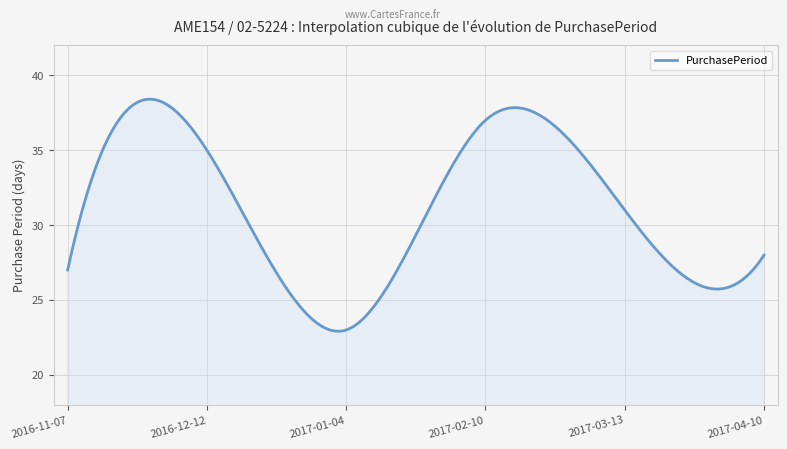

What is the difference between the second highest and second lowest values?

15.5